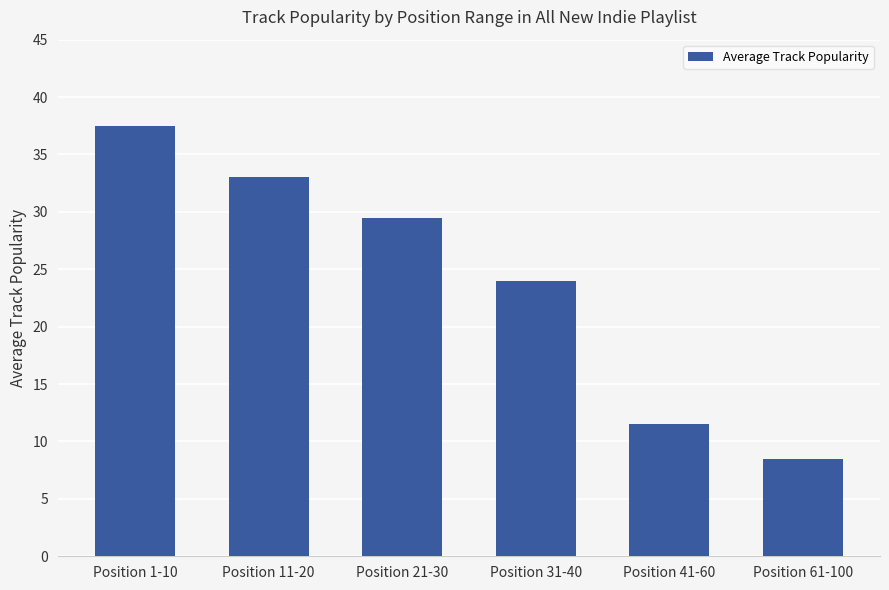

Between Position 31-40 and Position 1-10, which is larger?

Position 1-10